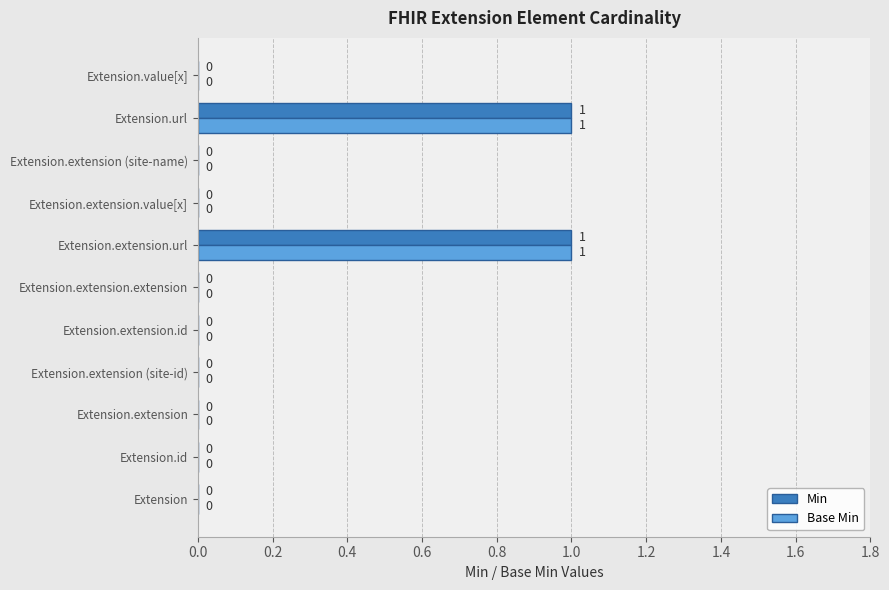

The Min series shows 1 at Extension.url. True or false?

True